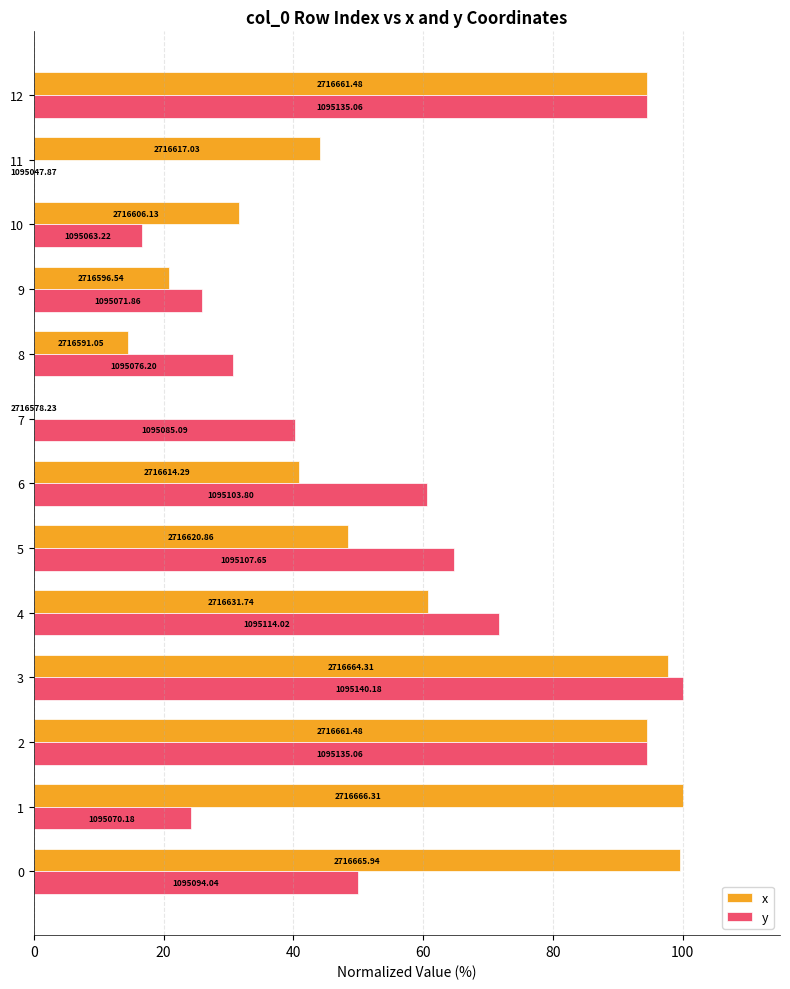

What are all the series names shown in the legend?

x, y